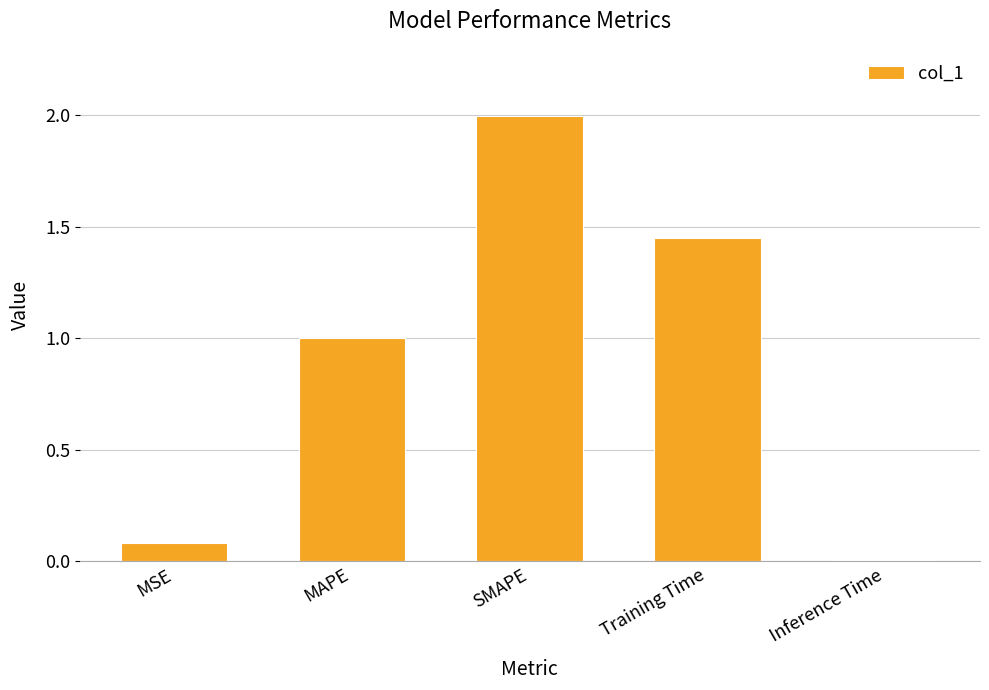

What is the label of the 1st bar from the left?

MSE